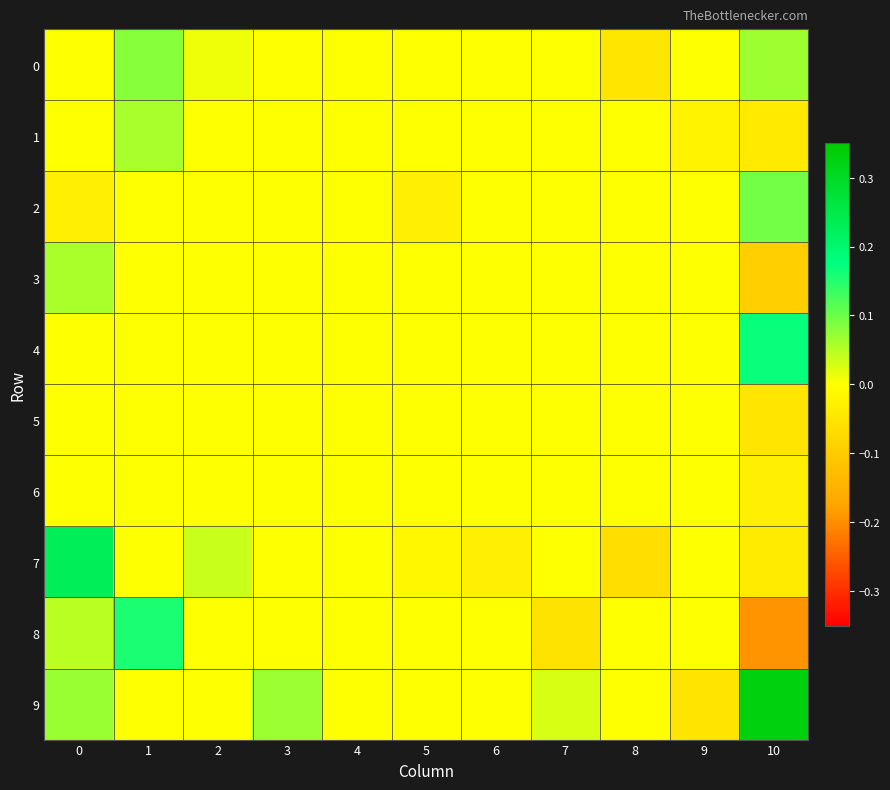

Which series has the largest total across all categories?

9